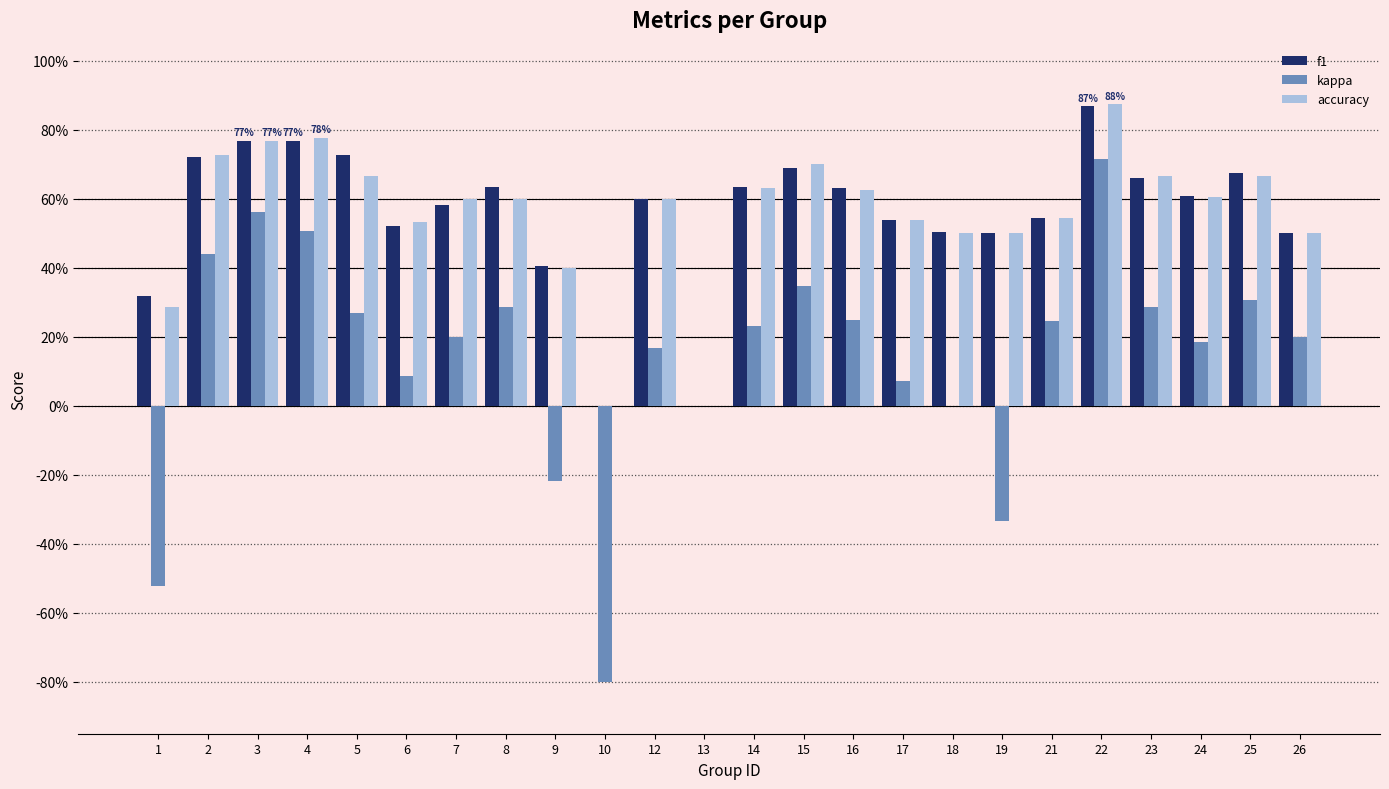

Does the chart contain stacked bars?

No